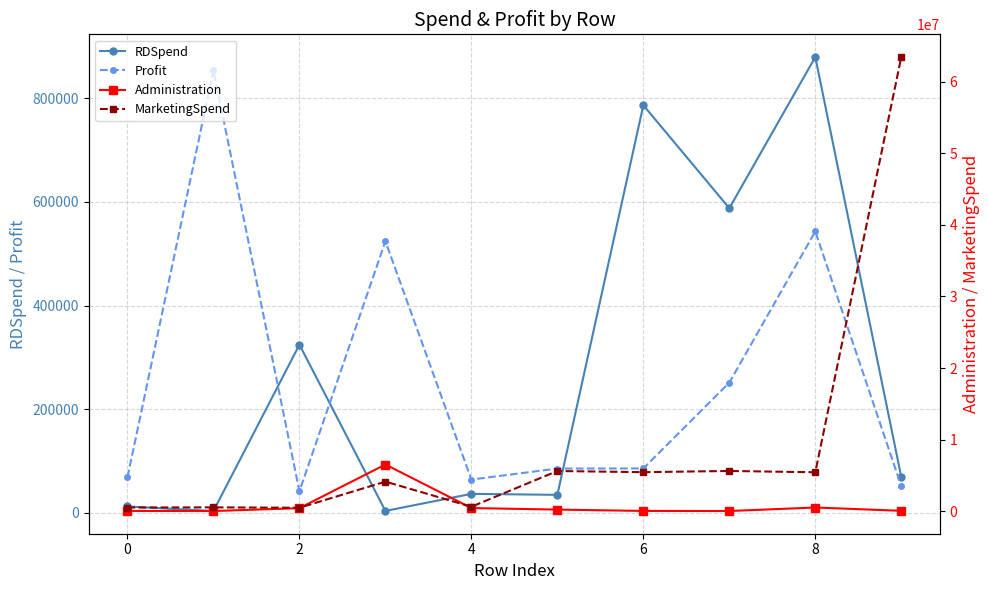

In Administration, how many points are higher than both neighbors (excluding endpoints)?

2